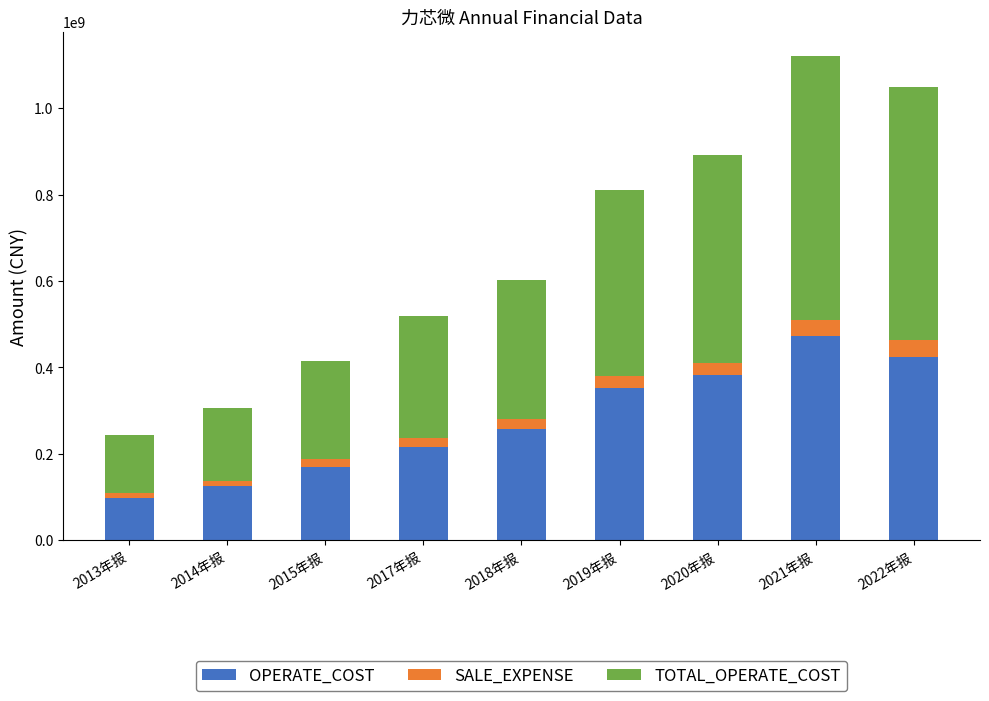

What is the total value across all series at 2014年报?

305982007.3